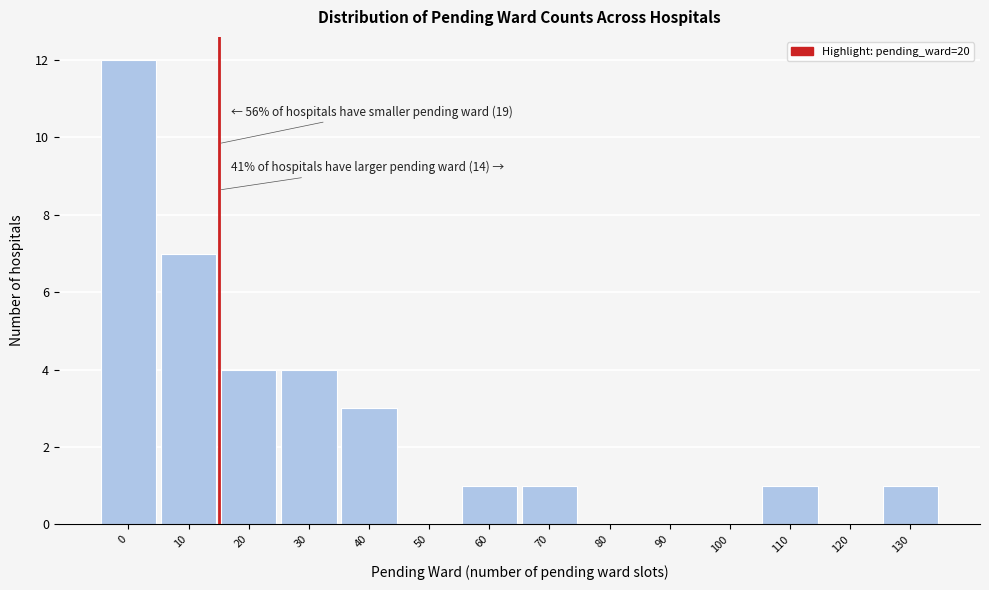

Reading left to right, what are all the values shown in this chart?

0=12	10=7	20=4	30=4	40=3	50=0	60=1	70=1	80=0	90=0	100=0	110=1	120=0	130=1